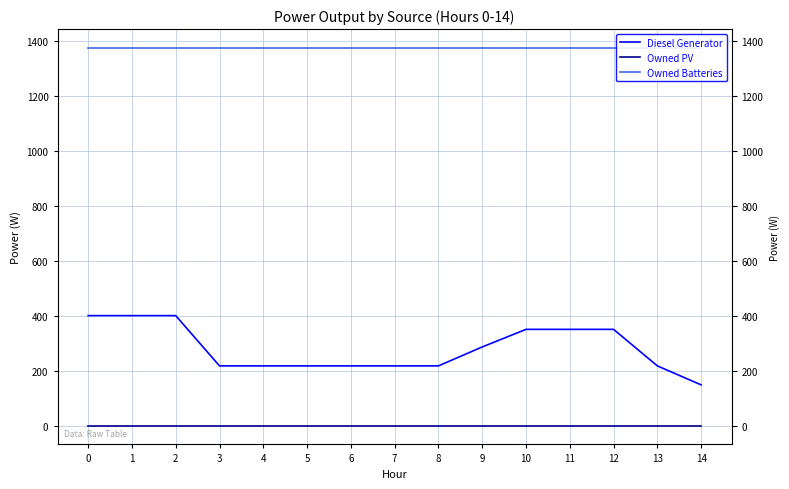

Which series has the largest total across all categories?

Owned Batteries